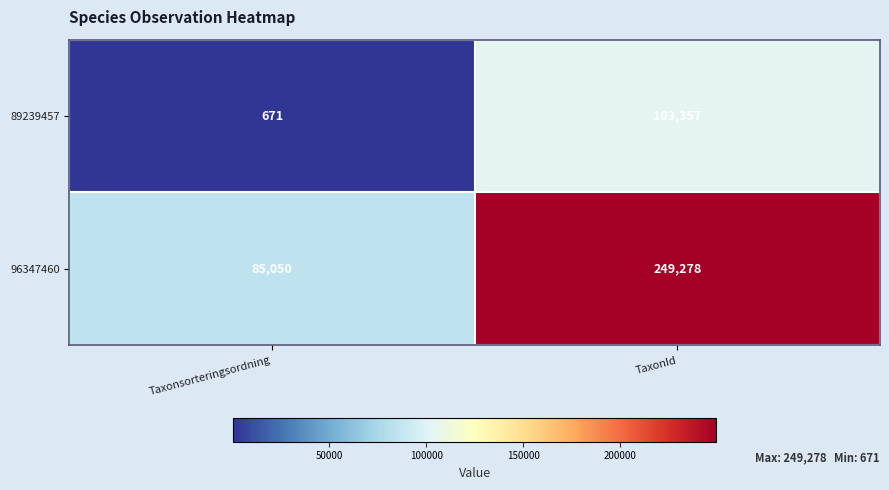

Which series changed the most between Taxonsorteringsordning and TaxonId?

96347460